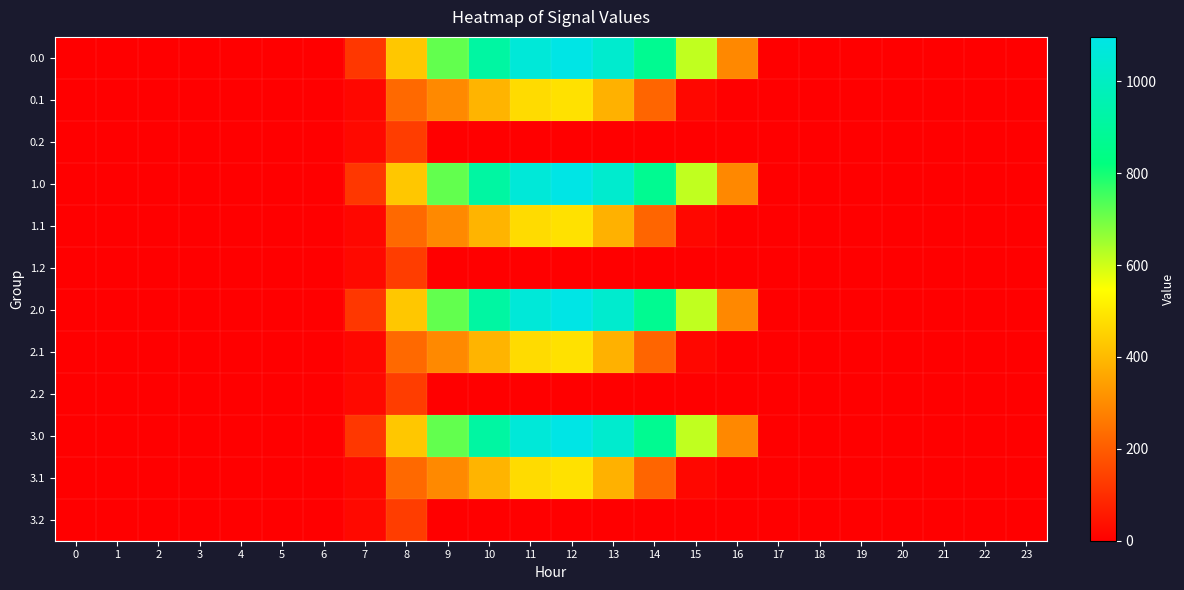

Reading left to right, what are all the values shown in this chart?

0.0: 0=0.0	1=0.0	2=0.0	3=0.0	4=0.0	5=0.0	6=0.0	7=120.6	8=430.3	9=716.9	10=916.2	11=1060.3	12=1096.7	13=1032.9	14=870.6	15=615.9	16=294.5	17=0.0	18=0.0	19=0.0	20=0.0	21=0.0	22=0.0	23=0.0
0.1: 0=0.0	1=0.0	2=0.0	3=0.0	4=0.0	5=0.0	6=0.0	7=17.7	8=227.5	9=295.9	10=388.1	11=471.7	12=485.4	13=382.7	14=219.2	15=17.3	16=0.0	17=0.0	18=0.0	19=0.0	20=0.0	21=0.0	22=0.0	23=0.0
0.2: 0=0.0	1=0.0	2=0.0	3=0.0	4=0.0	5=0.0	6=0.0	7=22.3	8=134.2	9=0.0	10=0.0	11=0.0	12=0.0	13=0.0	14=0.0	15=0.0	16=0.0	17=0.0	18=0.0	19=0.0	20=0.0	21=0.0	22=0.0	23=0.0
1.0: 0=0.0	1=0.0	2=0.0	3=0.0	4=0.0	5=0.0	6=0.0	7=120.6	8=430.3	9=716.9	10=916.2	11=1060.3	12=1096.7	13=1032.9	14=870.6	15=615.9	16=294.5	17=0.0	18=0.0	19=0.0	20=0.0	21=0.0	22=0.0	23=0.0
1.1: 0=0.0	1=0.0	2=0.0	3=0.0	4=0.0	5=0.0	6=0.0	7=17.7	8=227.5	9=295.9	10=388.1	11=471.7	12=485.4	13=382.7	14=219.2	15=17.3	16=0.0	17=0.0	18=0.0	19=0.0	20=0.0	21=0.0	22=0.0	23=0.0
1.2: 0=0.0	1=0.0	2=0.0	3=0.0	4=0.0	5=0.0	6=0.0	7=22.3	8=134.2	9=0.0	10=0.0	11=0.0	12=0.0	13=0.0	14=0.0	15=0.0	16=0.0	17=0.0	18=0.0	19=0.0	20=0.0	21=0.0	22=0.0	23=0.0
2.0: 0=0.0	1=0.0	2=0.0	3=0.0	4=0.0	5=0.0	6=0.0	7=120.6	8=430.3	9=716.9	10=916.2	11=1060.3	12=1096.7	13=1032.9	14=870.6	15=615.9	16=294.5	17=0.0	18=0.0	19=0.0	20=0.0	21=0.0	22=0.0	23=0.0
2.1: 0=0.0	1=0.0	2=0.0	3=0.0	4=0.0	5=0.0	6=0.0	7=17.7	8=227.5	9=295.9	10=388.1	11=471.7	12=485.4	13=382.7	14=219.2	15=17.3	16=0.0	17=0.0	18=0.0	19=0.0	20=0.0	21=0.0	22=0.0	23=0.0
2.2: 0=0.0	1=0.0	2=0.0	3=0.0	4=0.0	5=0.0	6=0.0	7=22.3	8=134.2	9=0.0	10=0.0	11=0.0	12=0.0	13=0.0	14=0.0	15=0.0	16=0.0	17=0.0	18=0.0	19=0.0	20=0.0	21=0.0	22=0.0	23=0.0
3.0: 0=0.0	1=0.0	2=0.0	3=0.0	4=0.0	5=0.0	6=0.0	7=120.6	8=430.3	9=716.9	10=916.2	11=1060.3	12=1096.7	13=1032.9	14=870.6	15=615.9	16=294.5	17=0.0	18=0.0	19=0.0	20=0.0	21=0.0	22=0.0	23=0.0
3.1: 0=0.0	1=0.0	2=0.0	3=0.0	4=0.0	5=0.0	6=0.0	7=17.7	8=227.5	9=295.9	10=388.1	11=471.7	12=485.4	13=382.7	14=219.2	15=17.3	16=0.0	17=0.0	18=0.0	19=0.0	20=0.0	21=0.0	22=0.0	23=0.0
3.2: 0=0.0	1=0.0	2=0.0	3=0.0	4=0.0	5=0.0	6=0.0	7=22.3	8=134.2	9=0.0	10=0.0	11=0.0	12=0.0	13=0.0	14=0.0	15=0.0	16=0.0	17=0.0	18=0.0	19=0.0	20=0.0	21=0.0	22=0.0	23=0.0